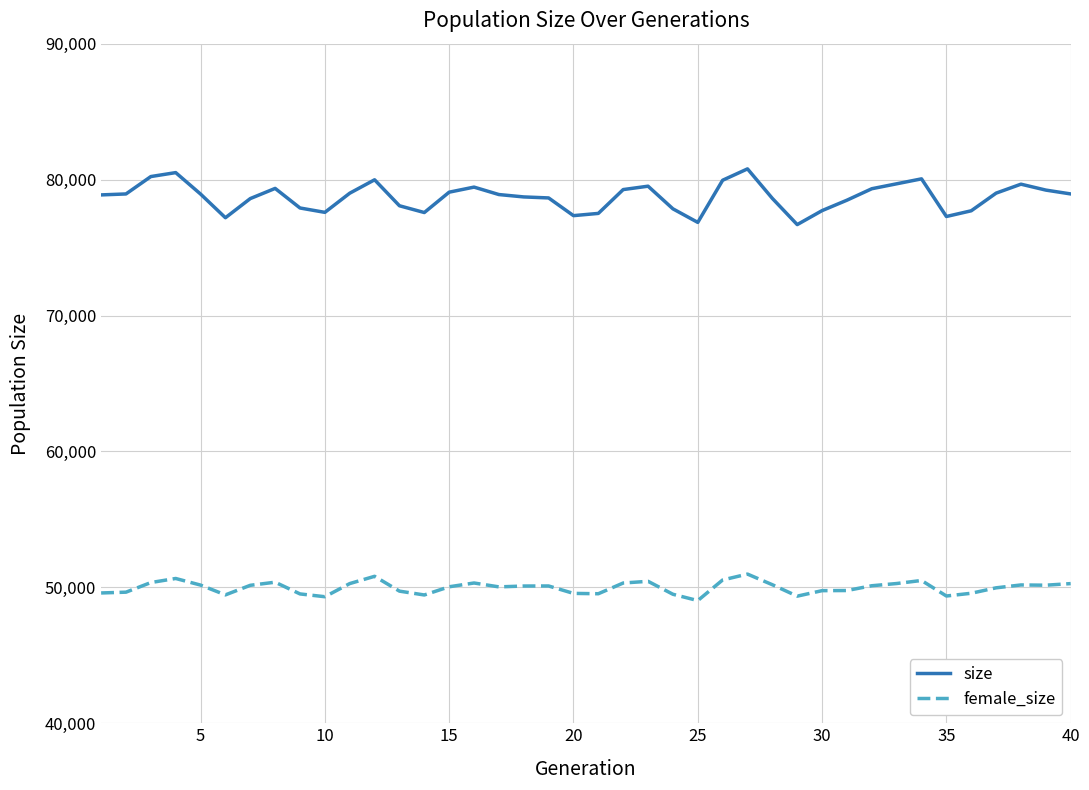

Which series has the largest range (max minus min)?

size